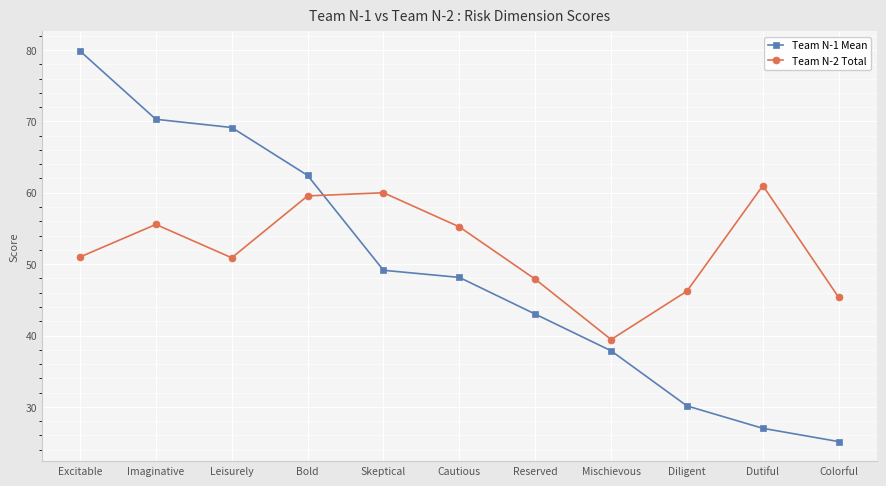

Rank the series by their maximum value, from lowest to highest.

Team N-2 Total, Team N-1 Mean